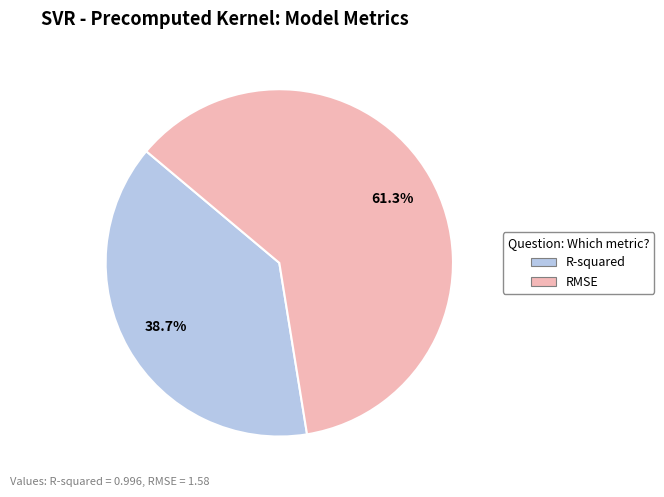

What percentage is the R-squared slice, to the nearest percent?

39%